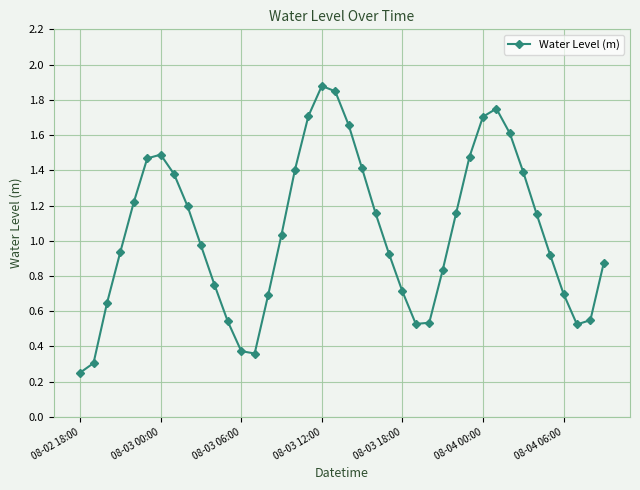

How many values exceed 1?

20